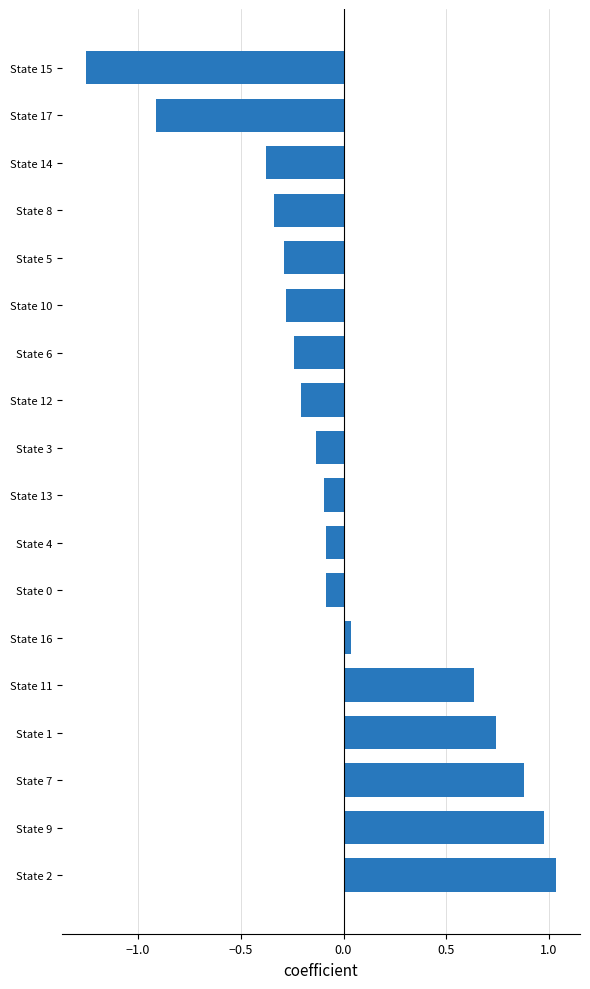

Is it true that the value at State 12 is -0.2?

True